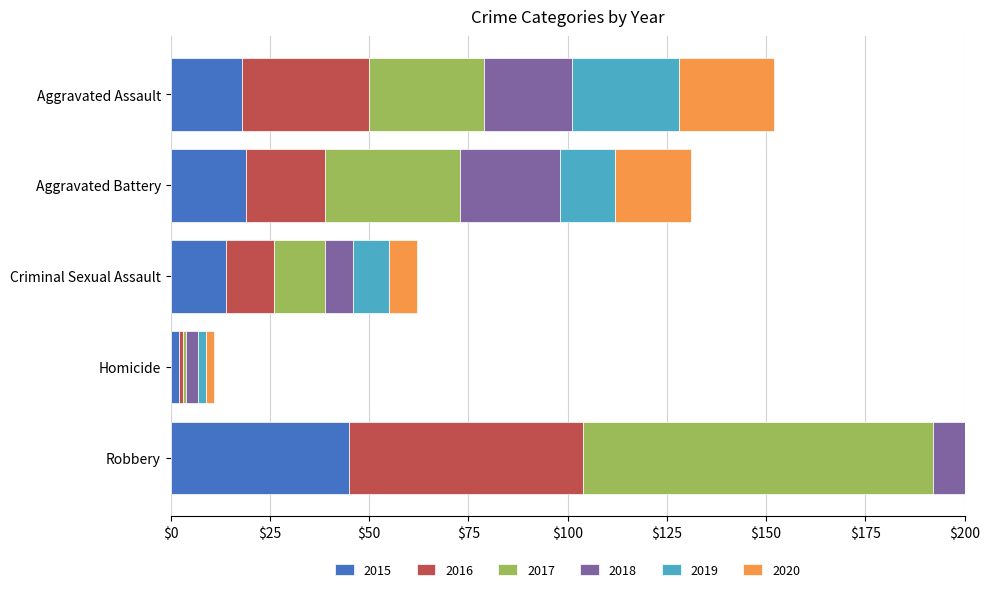

What is the value of the 2020 bar at the 1st from the left?

24